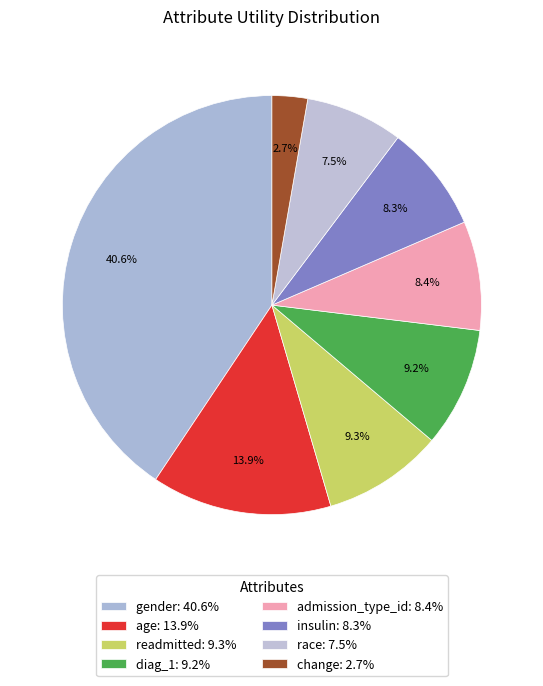

Count the number of slices in the pie.

8